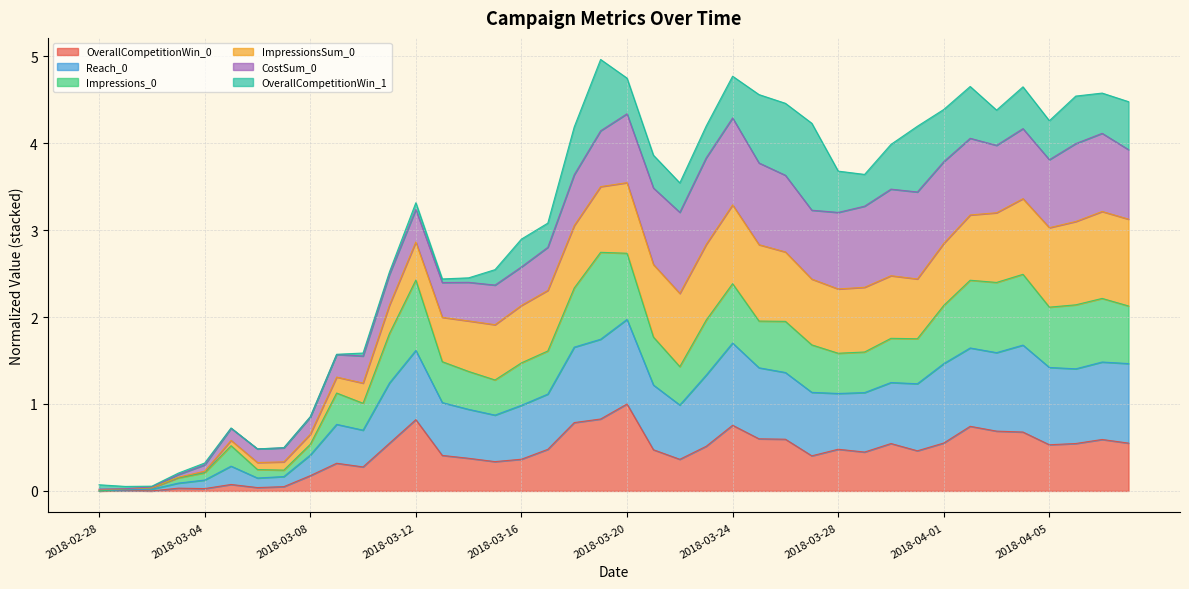

At how many categories does at least one series exceed 2?

26